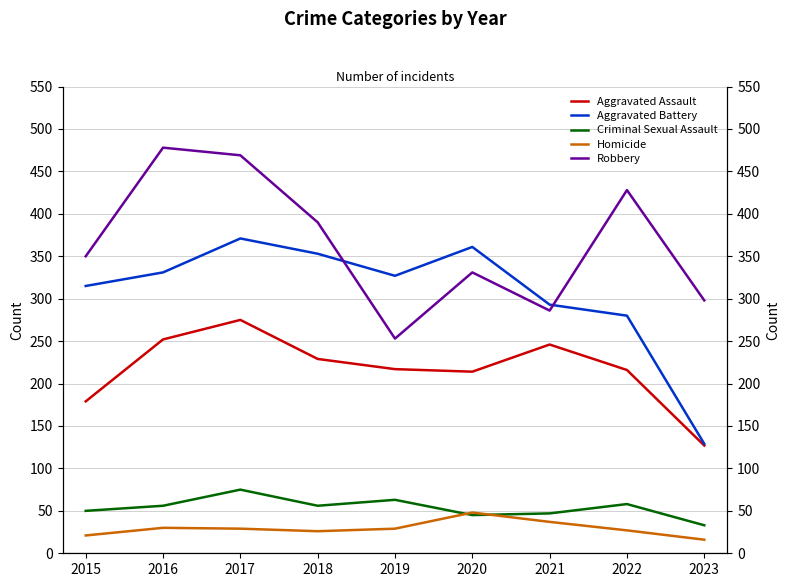

Is this an area chart (filled region under the line)?

No